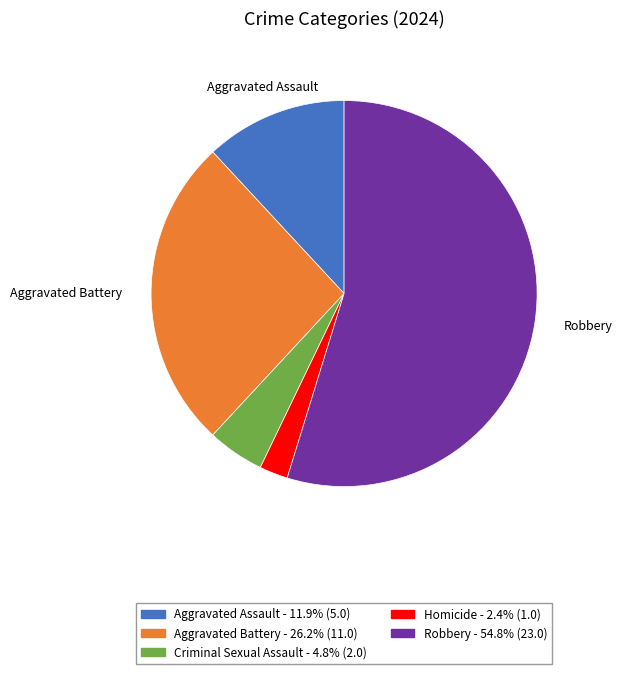

Is there a majority slice in this chart?

Yes